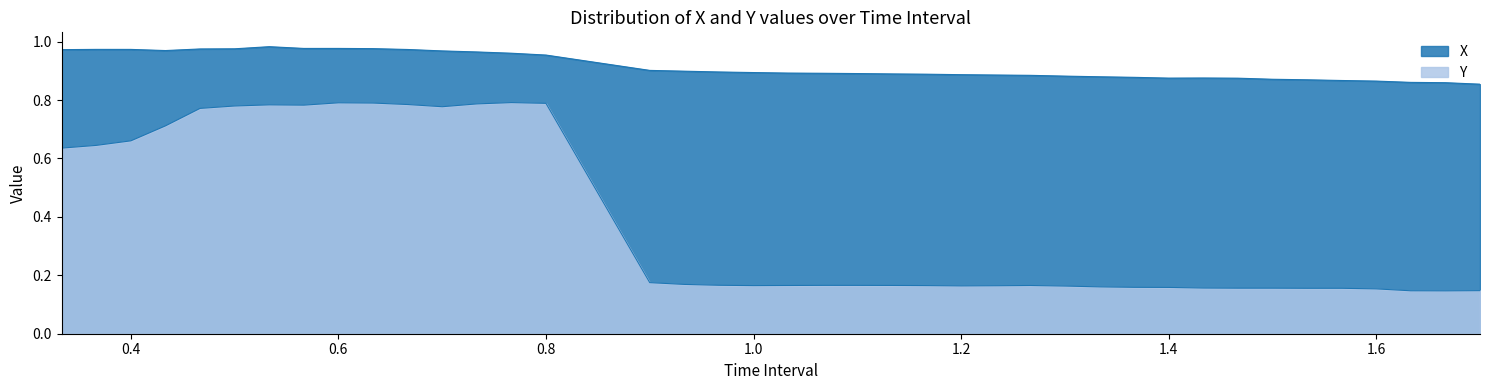

Reading right to left, what are all the values shown in this chart?

X: 0.9	0.9	0.9	0.9	0.9	0.9	0.9	0.9	0.9	0.9	0.9	0.9	0.9	0.9	0.9	0.9	0.9	0.9	0.9	0.9	0.9	0.9	0.9	0.9	0.9	1.0	1.0	1.0	1.0	1.0	1.0	1.0	1.0	1.0	1.0	1.0	1.0	1.0	1.0	1.0
Y: 0.1	0.1	0.1	0.2	0.2	0.2	0.2	0.2	0.2	0.2	0.2	0.2	0.2	0.2	0.2	0.2	0.2	0.2	0.2	0.2	0.2	0.2	0.2	0.2	0.2	0.8	0.8	0.8	0.8	0.8	0.8	0.8	0.8	0.8	0.8	0.8	0.7	0.7	0.6	0.6